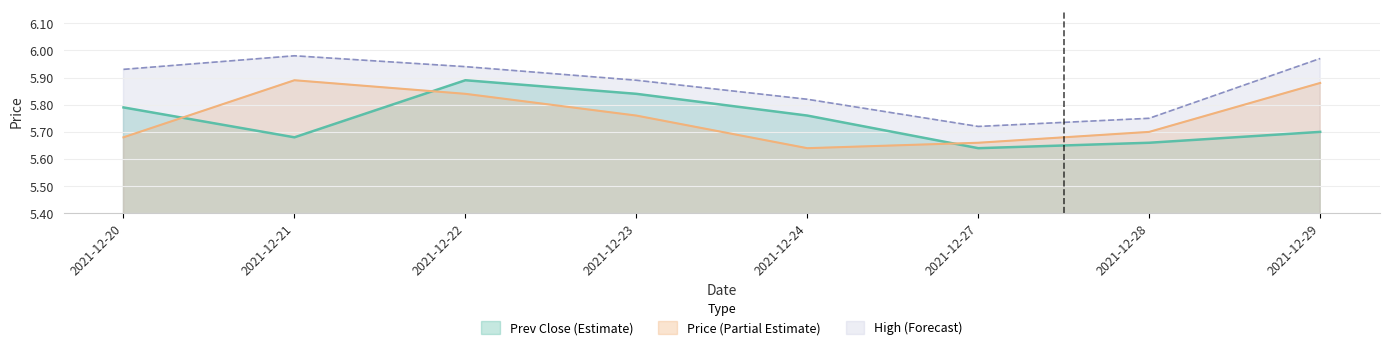

How many distinct data groups are displayed?

3